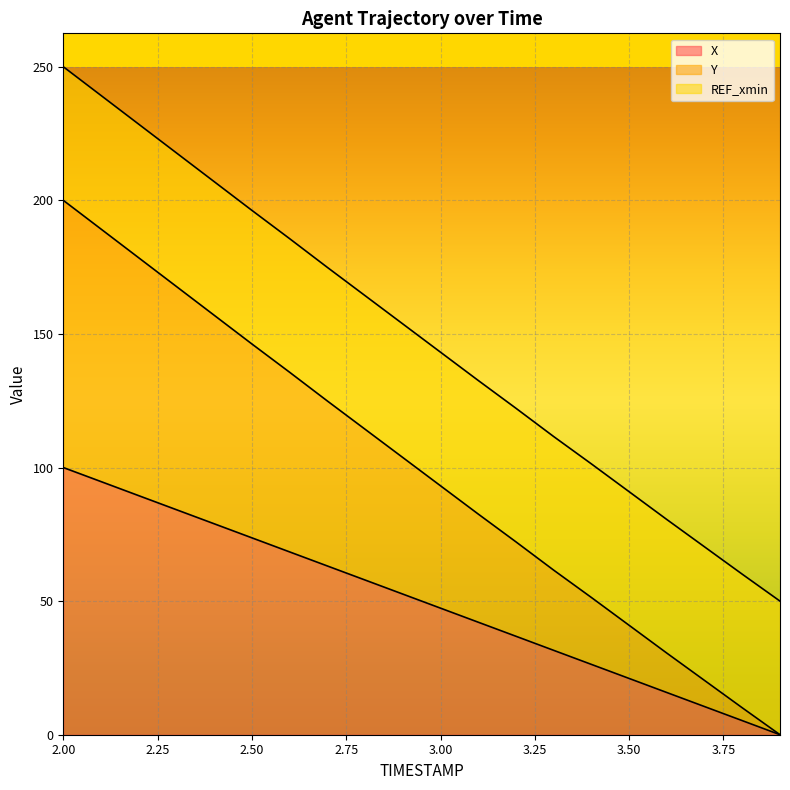

What is the highest value of the X series?

100.0